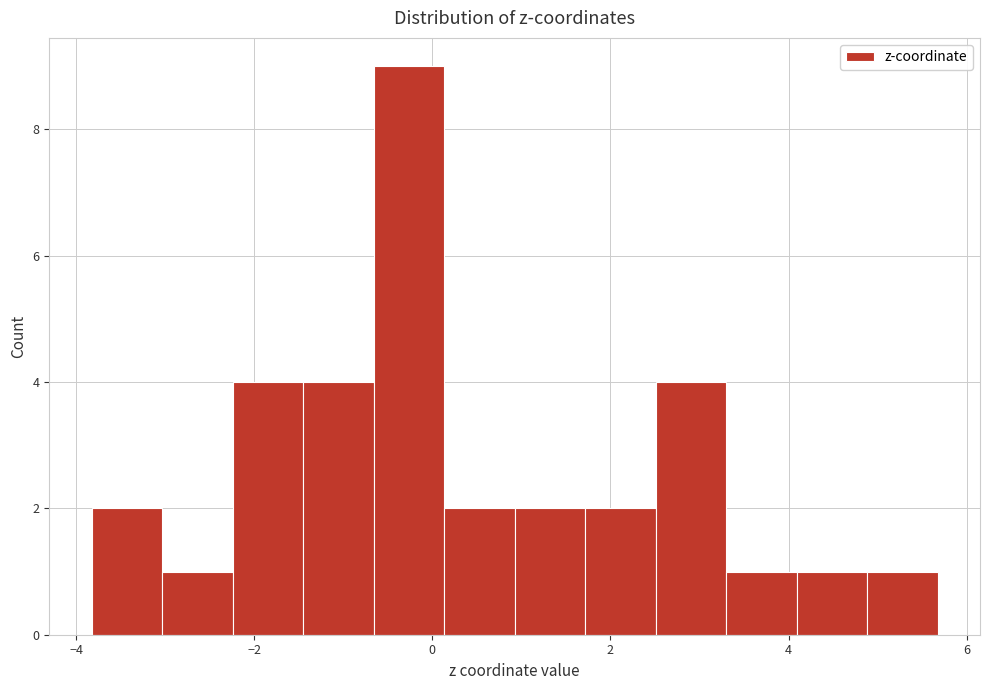

Around what value on the x-axis is the tallest bar? Give the approximate position of its centre, as read against the axis.

-0.2